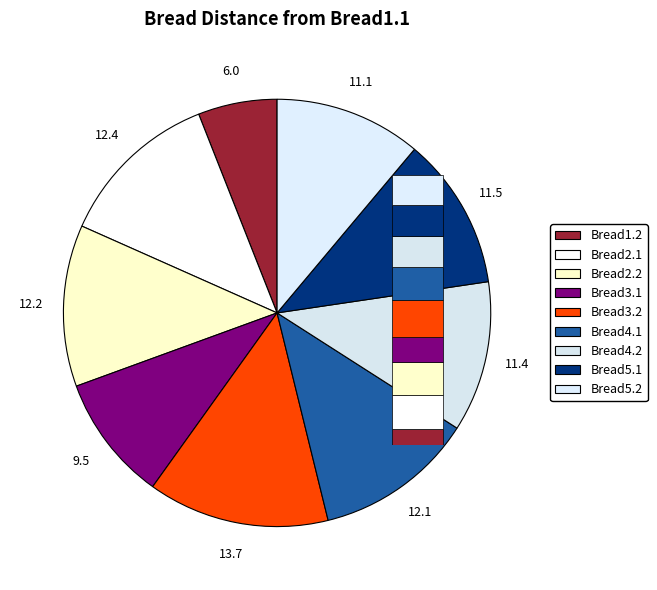

To the nearest percent, what is the difference between the Bread2.2 and Bread1.1 slice percentages?

12%